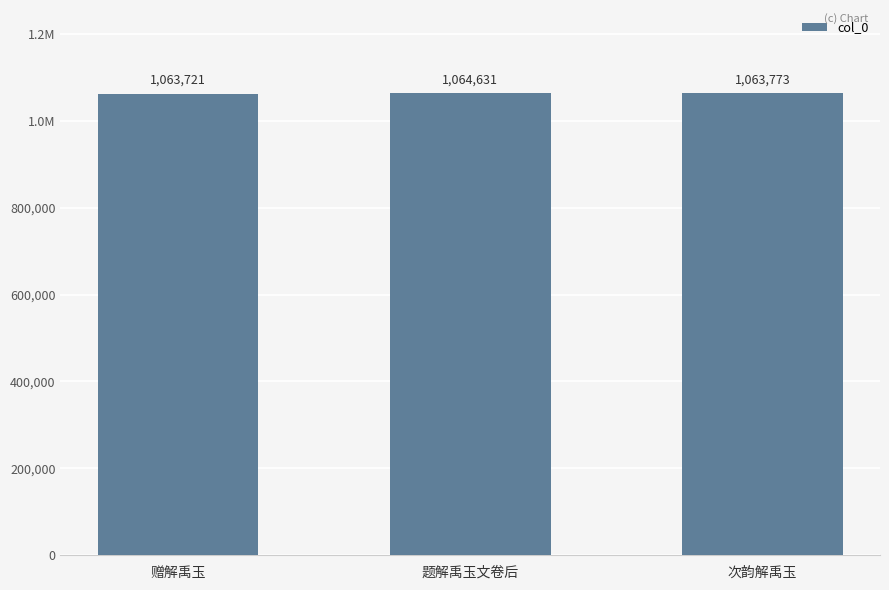

What is the label of the 3rd bar from the right?

赠解禹玉